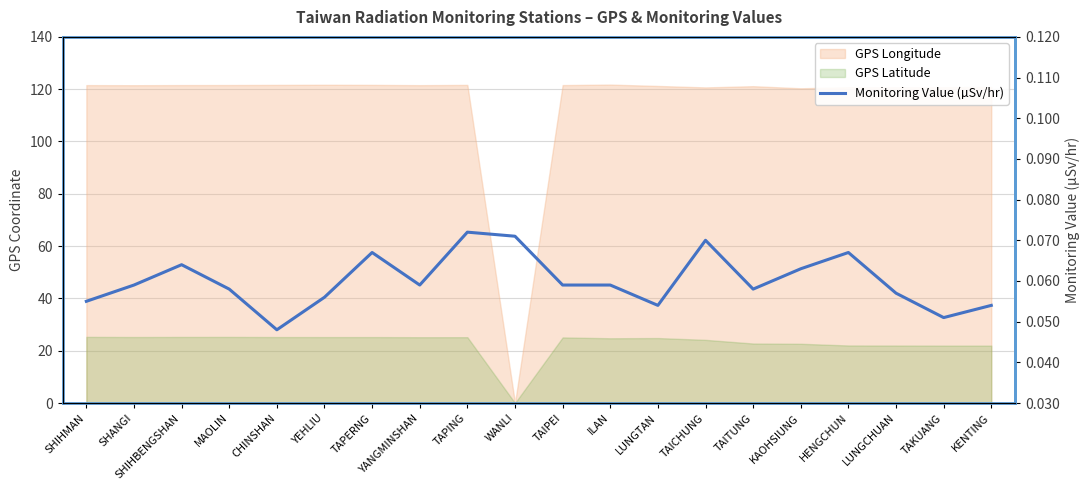

Reading left to right, transcribe all the data shown in this chart.

SHIHMAN=0.1	SHANGI=0.1	SHIHBENGSHAN=0.1	MAOLIN=0.1	CHINSHAN=0.0	YEHLIU=0.1	TAPERNG=0.1	YANGMINSHAN=0.1	TAPING=0.1	WANLI=0.1	TAIPEI=0.1	ILAN=0.1	LUNGTAN=0.1	TAICHUNG=0.1	TAITUNG=0.1	KAOHSIUNG=0.1	HENGCHUN=0.1	LUNGCHUAN=0.1	TAKUANG=0.1	KENTING=0.1